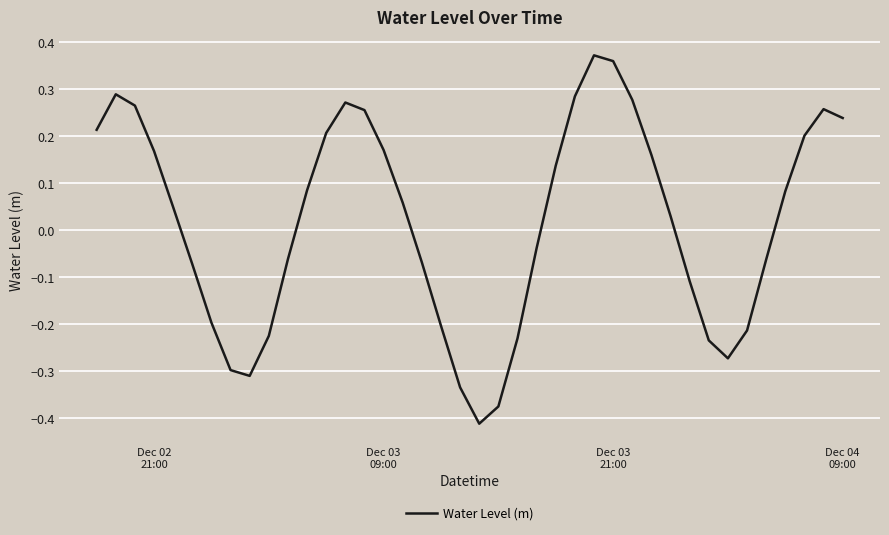

Does the chart display data point markers on the line(s)?

No